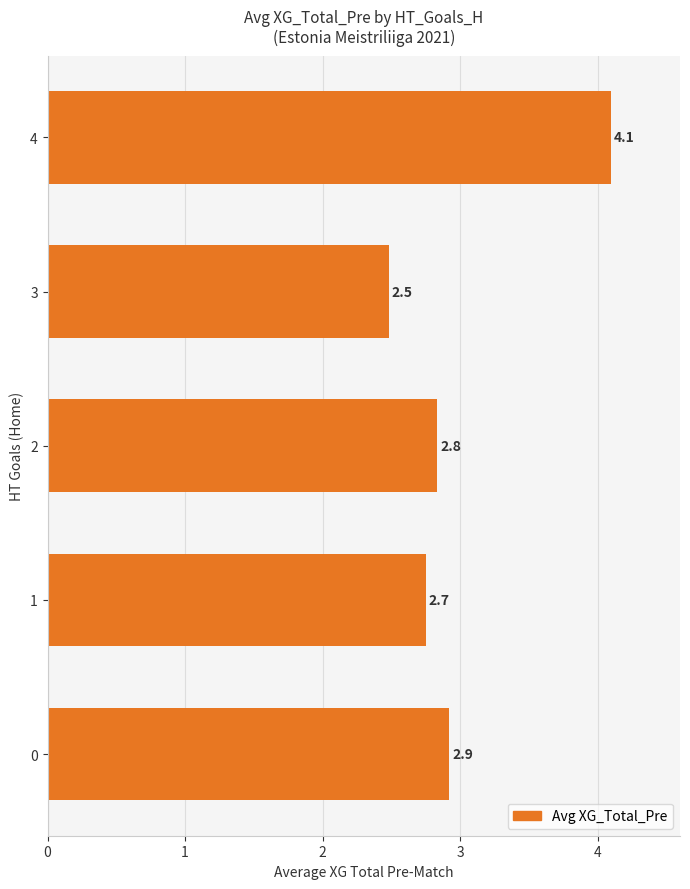

Reading bottom to top, list all the values displayed in this chart.

0=2.9	1=2.7	2=2.8	3=2.5	4=4.1